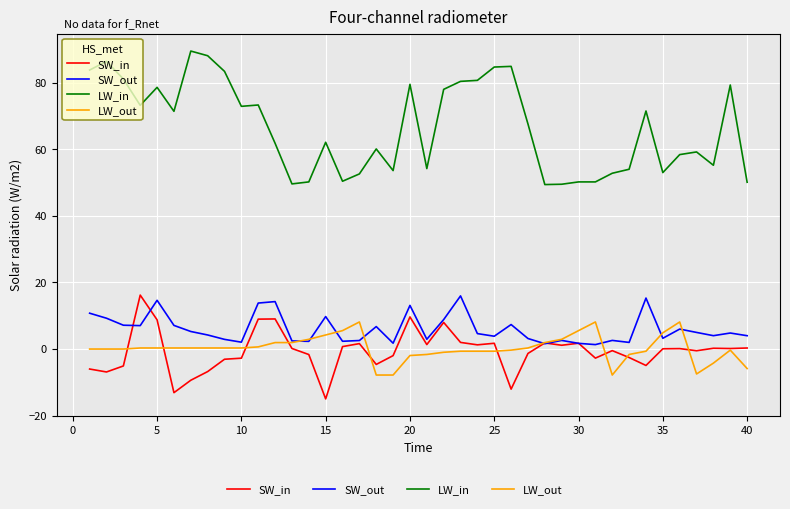

True or false: SW_out and LW_in intersect in this chart.

False